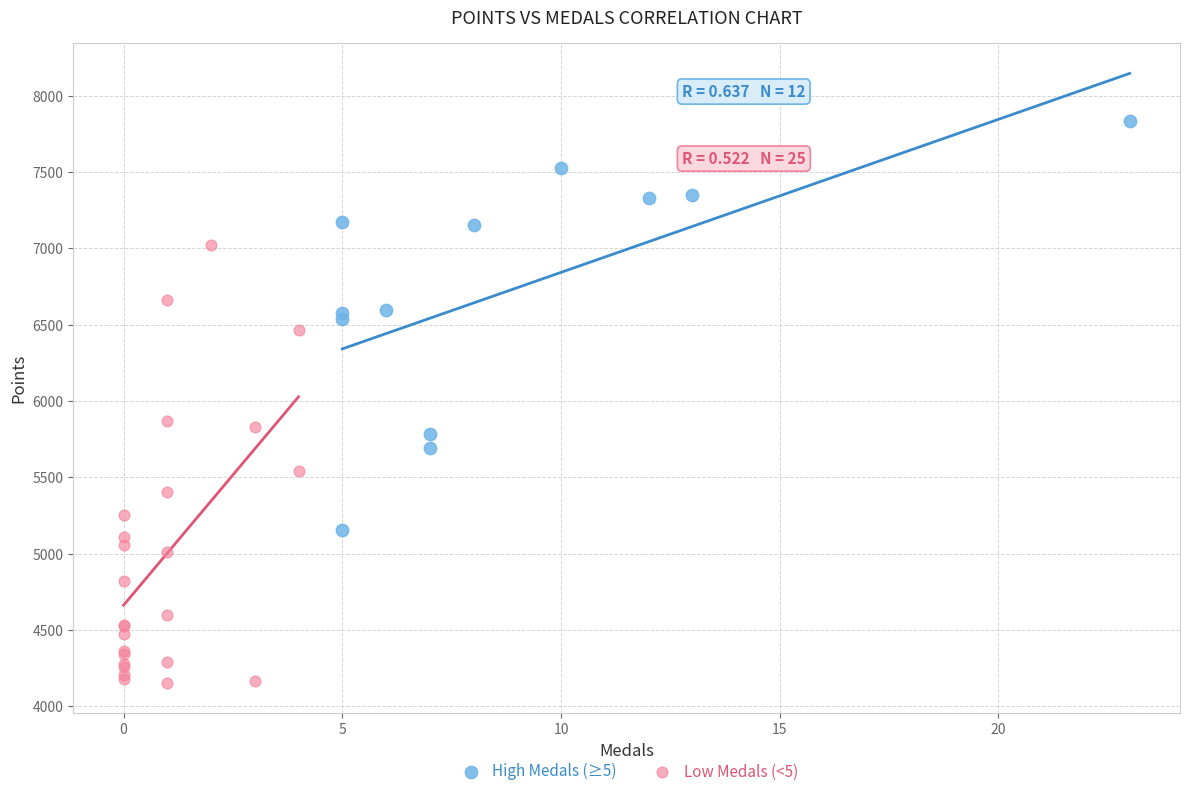

Which series contains the lowest Y value?

Low Medals (<5)